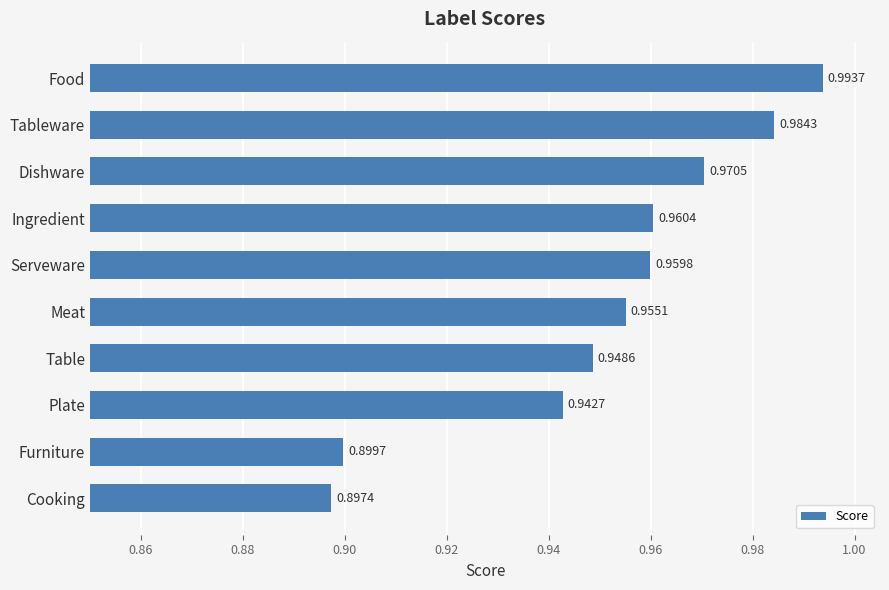

Which has a higher value, Cooking or Serveware?

Serveware